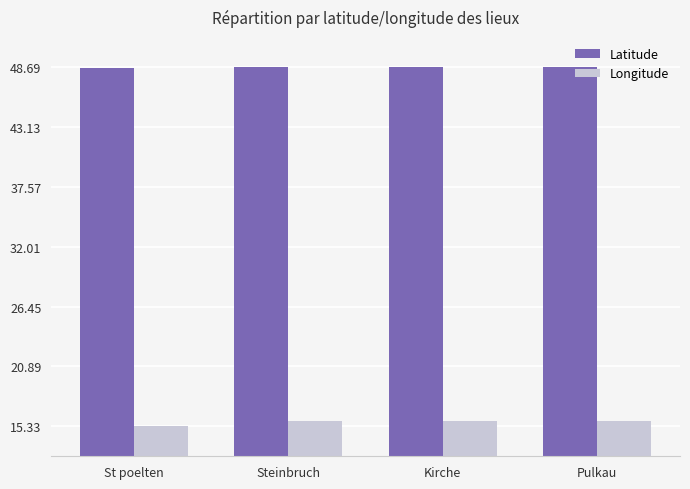

What are all the series names shown in the legend?

Latitude, Longitude